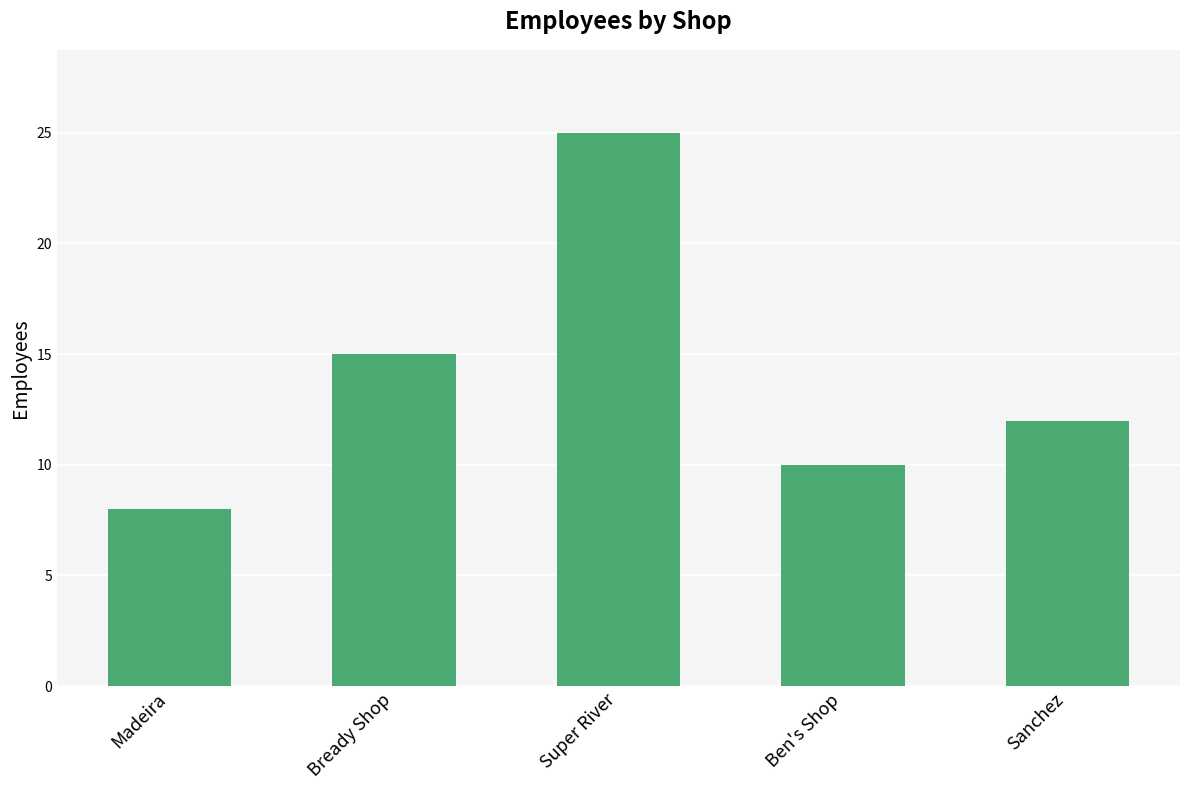

Does the chart contain any negative values?

No